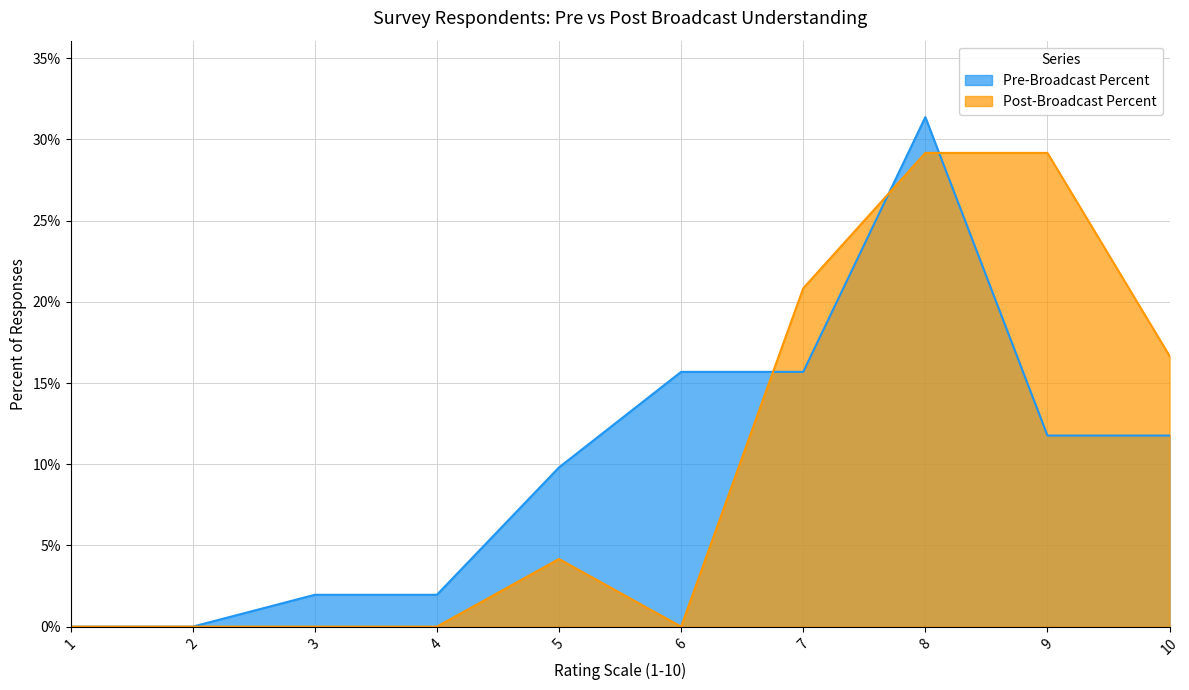

At which label does Post-Broadcast Percent reach its minimum?

1